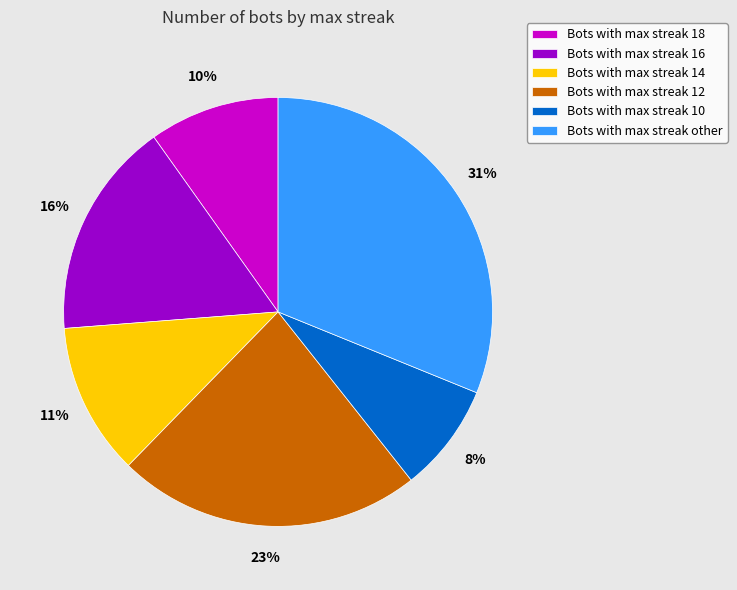

True or false: Bots with max streak 16 accounts for 30% of the total.

False